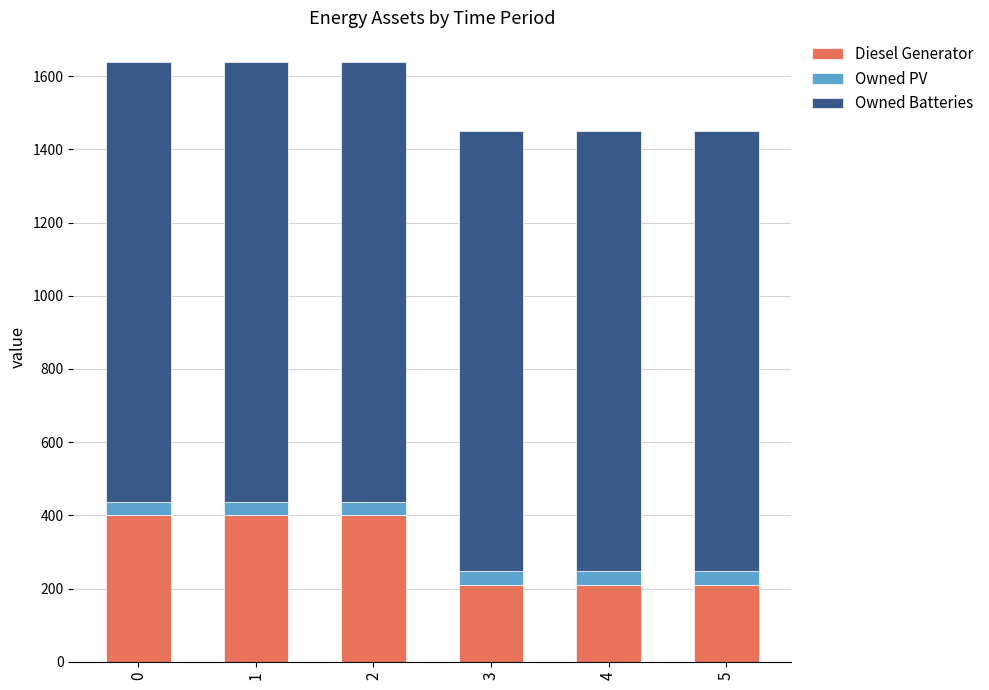

What is the average value of the Diesel Generator series?

306